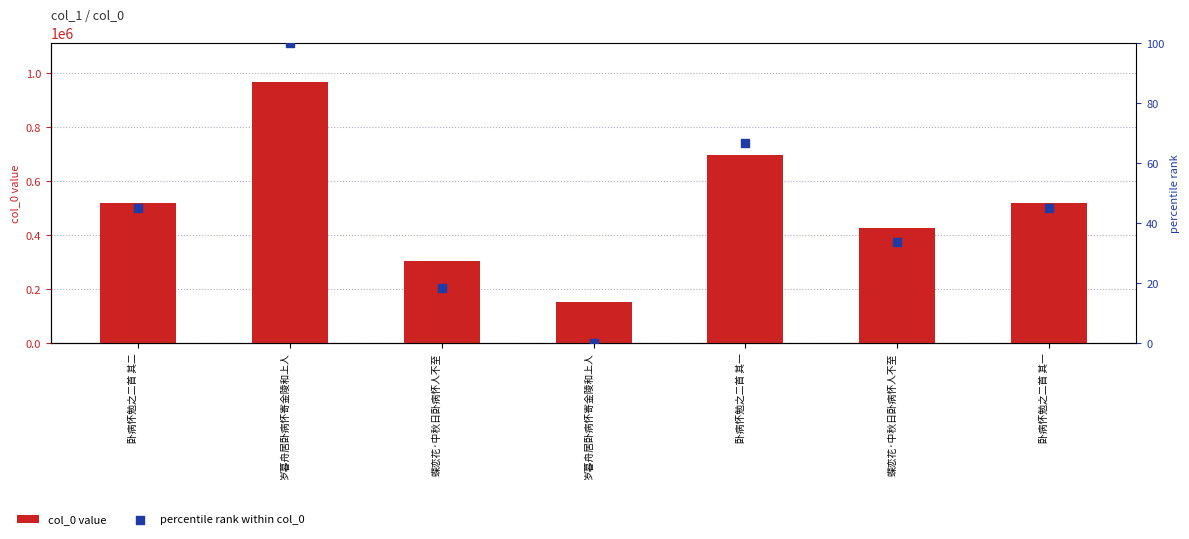

At how many categories does at least one series exceed 212438?

6